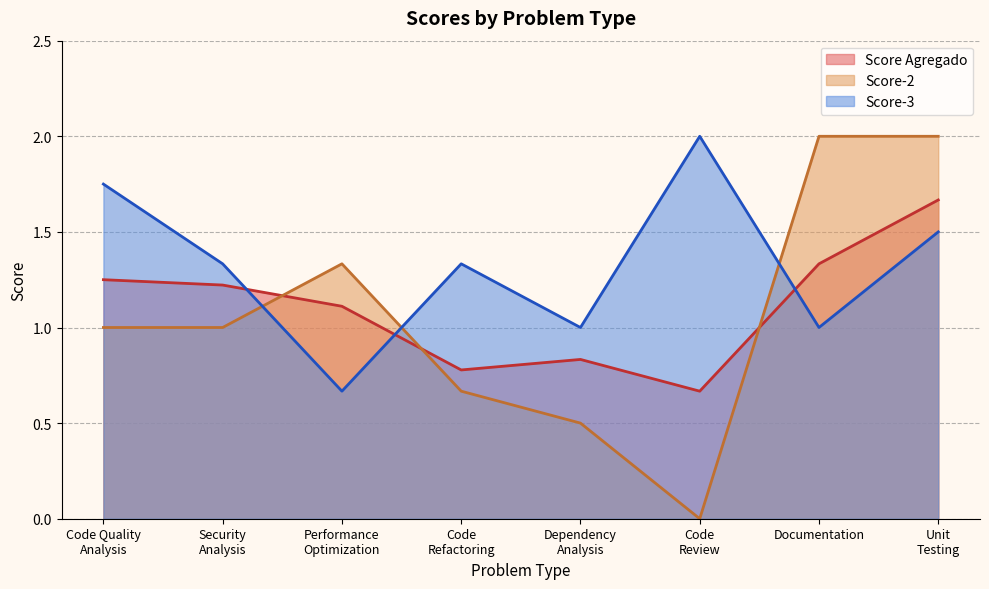

The Score-2 series shows 3.5 at Unit
Testing. True or false?

False